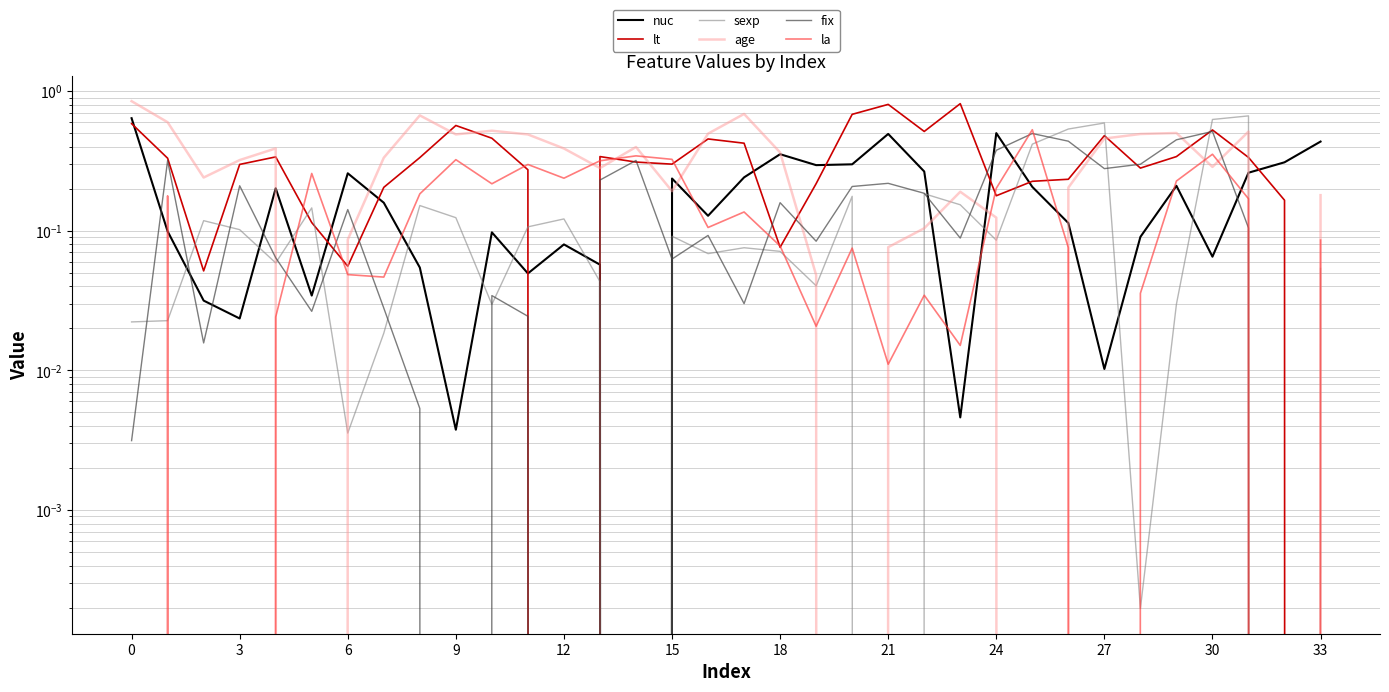

Which series has the largest total across all categories?

lt